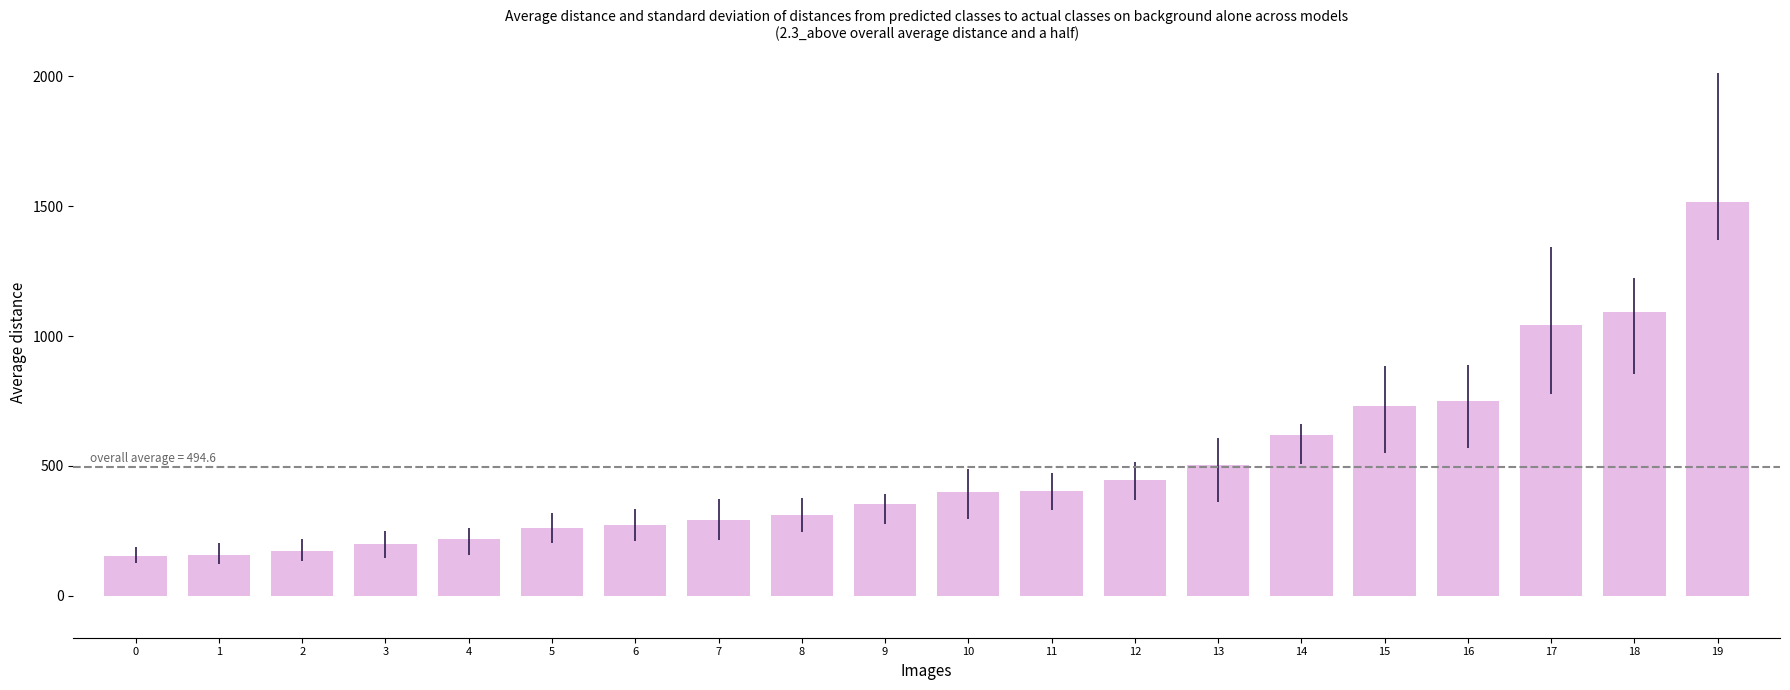

What is the maximum value shown in the chart?

1517